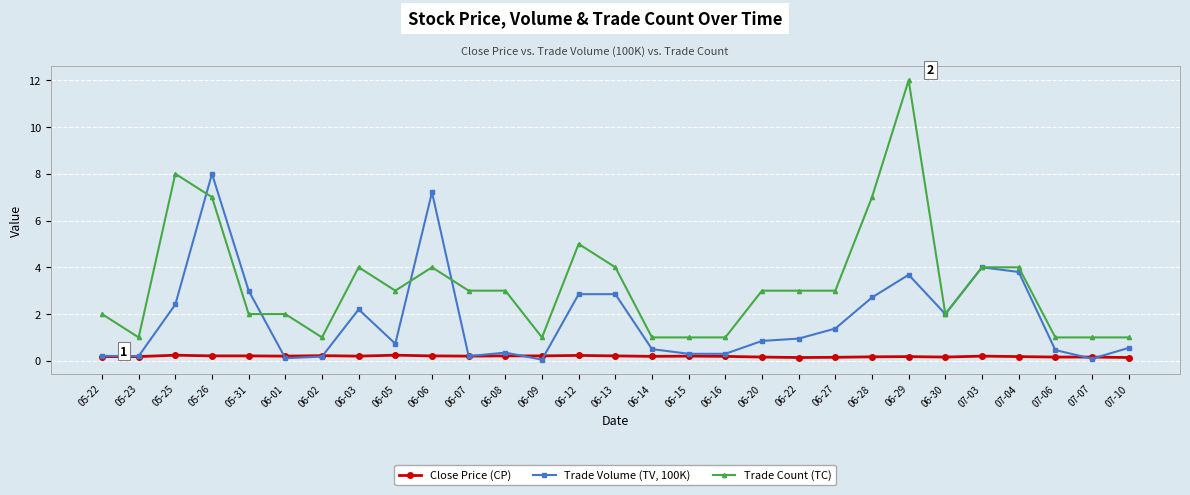

What is the sum of the Trade Count (TC) values at 06-14 and 05-26?

8.0